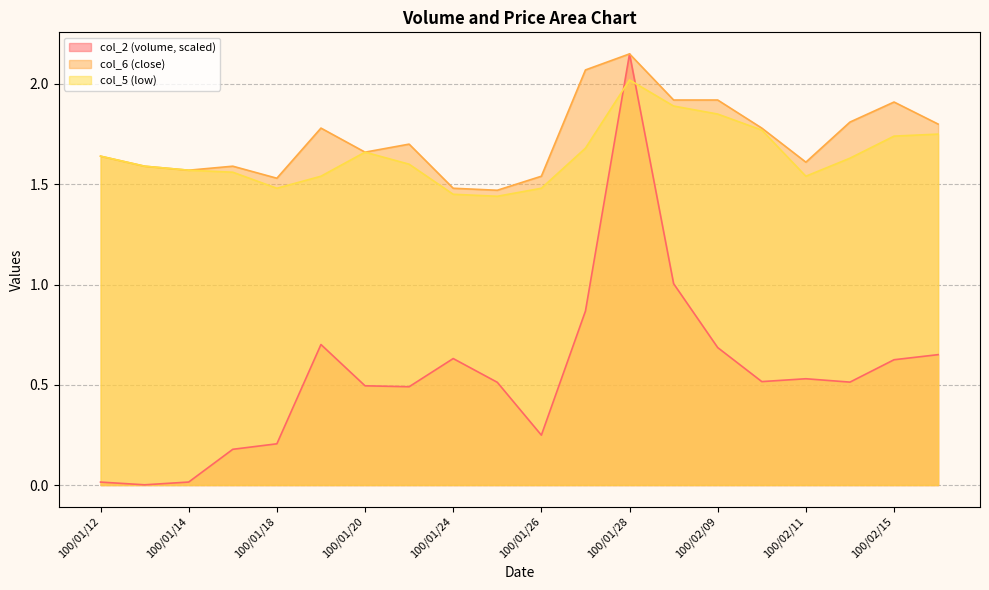

In col_2, how many points are lower than both neighbors (excluding endpoints)?

5